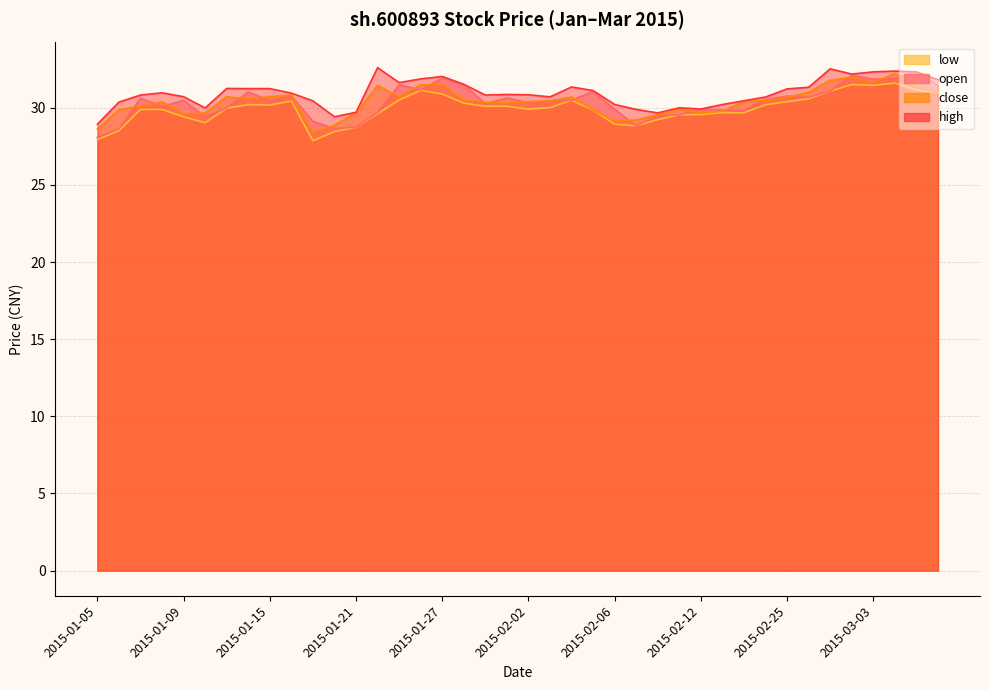

What is the sum of all low values?

1197.7